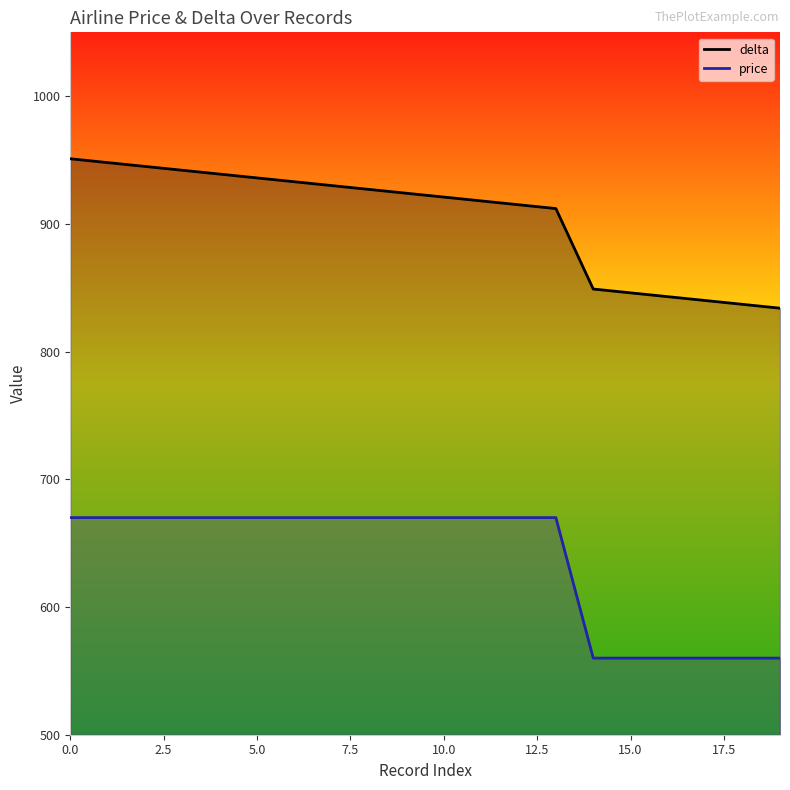

What is the difference between the highest and lowest values at 17?

280